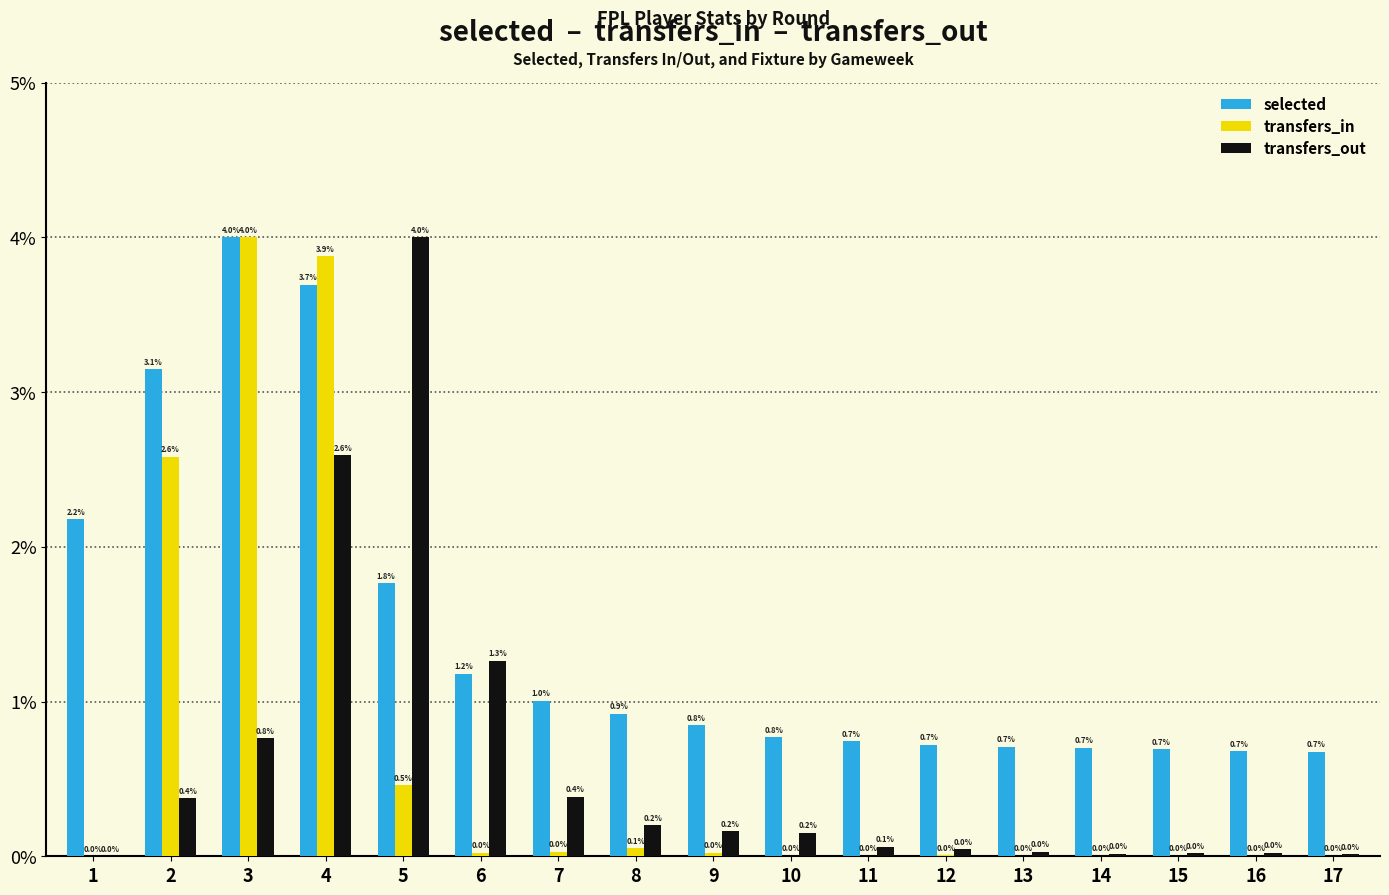

How many groups of bars are there?

17